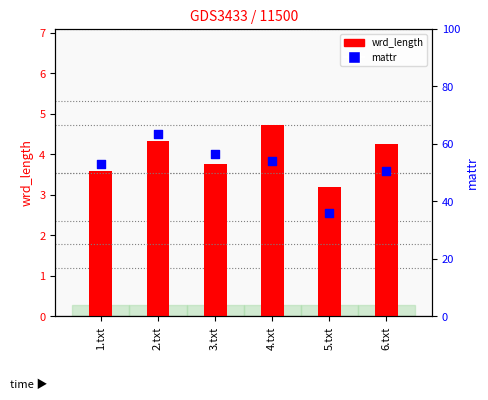

Which series reaches the minimum Y coordinate?

wrd_length